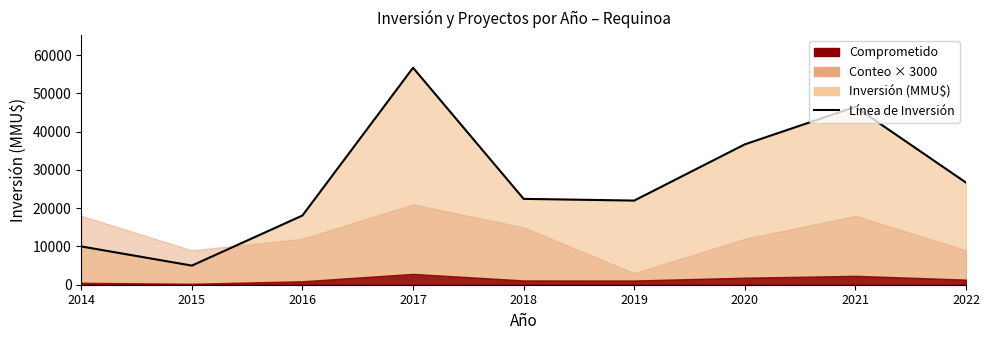

True or false: the data has more than 2 interior local peaks.

False